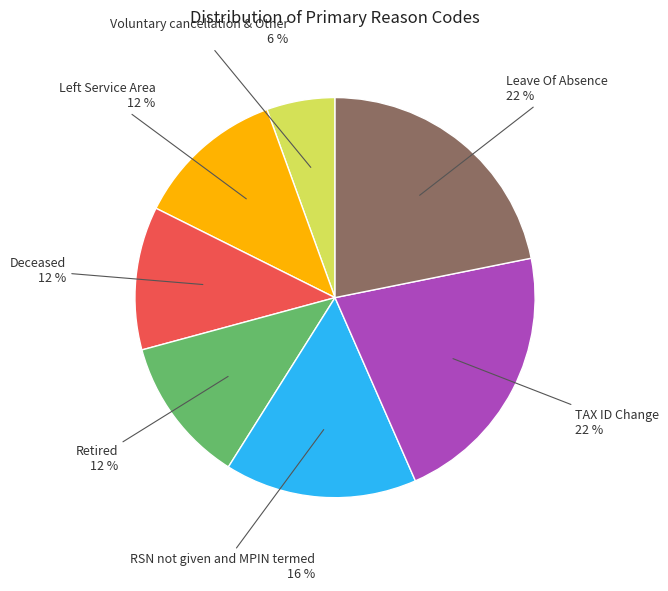

Combined, do RSN not given and MPIN termed and Voluntary cancellation & Other account for over 50%?

No